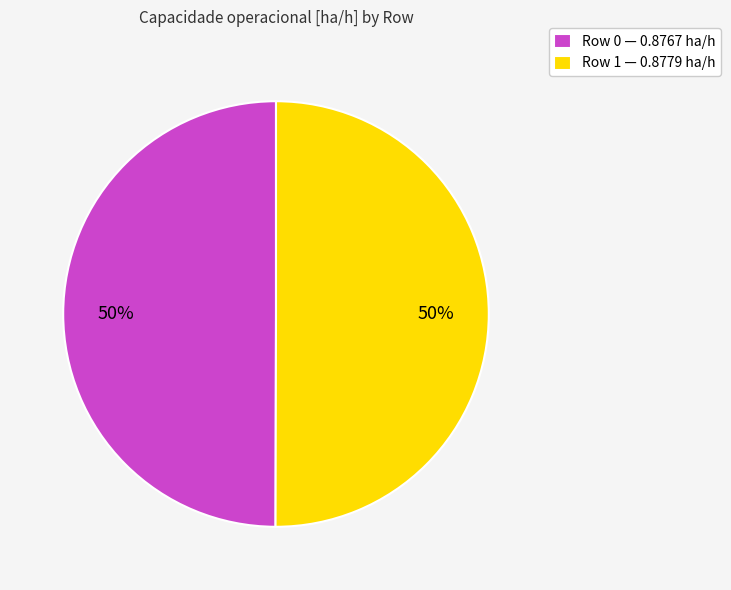

The Row 0 slice represents 50% of the pie. True or false?

True